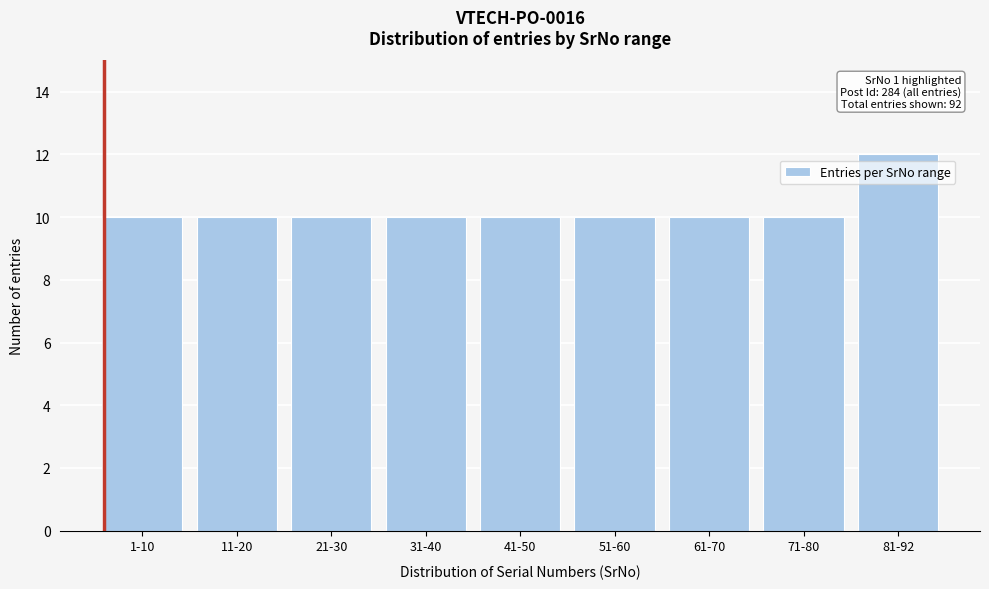

Reading left to right, what are all the values shown in this chart?

1-10=10	11-20=10	21-30=10	31-40=10	41-50=10	51-60=10	61-70=10	71-80=10	81-92=12